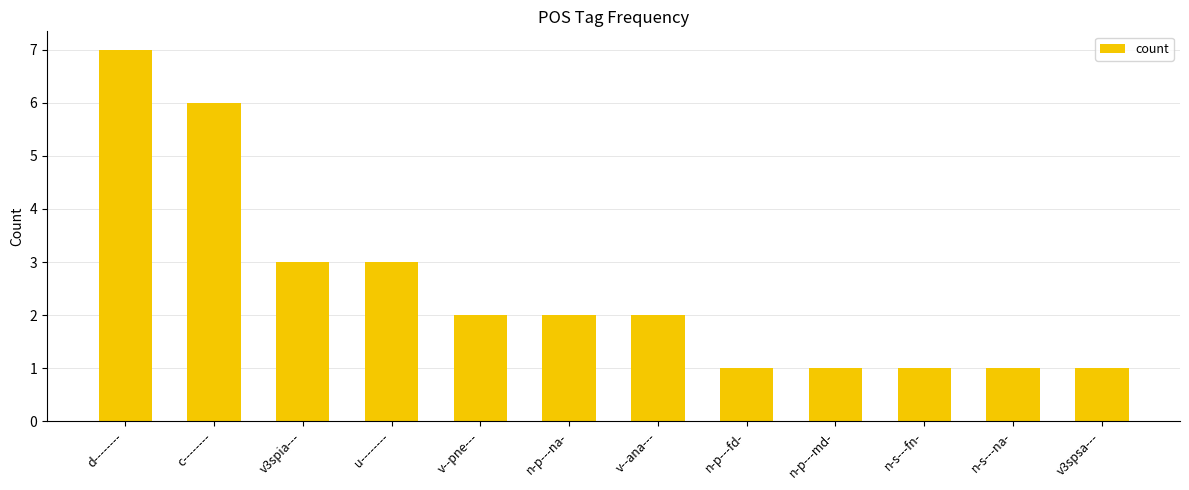

At which label does the data first exceed 2?

d--------